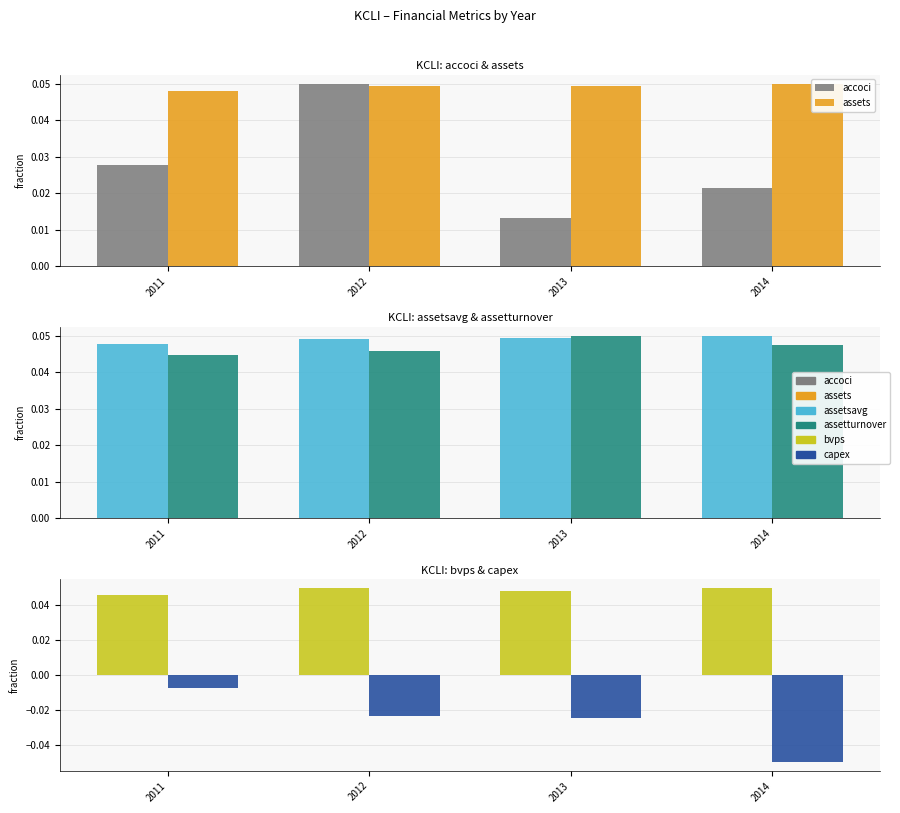

What is the sum of the bvps values at 2011 and 2013?

0.1